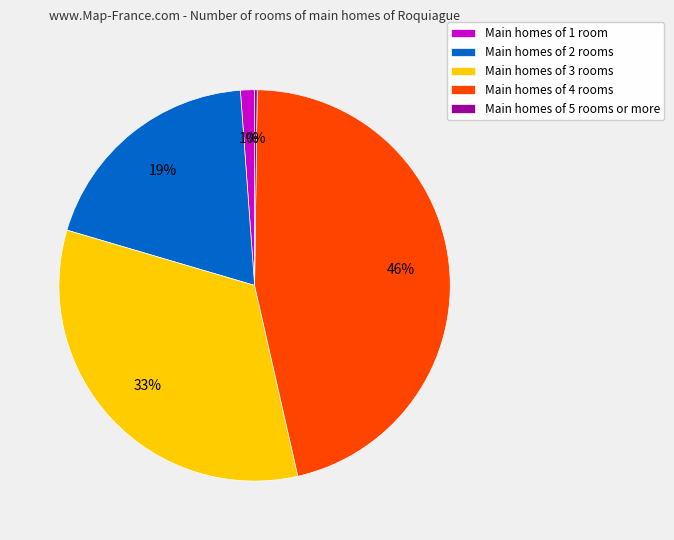

Is there any slice that represents more than half of the pie?

No